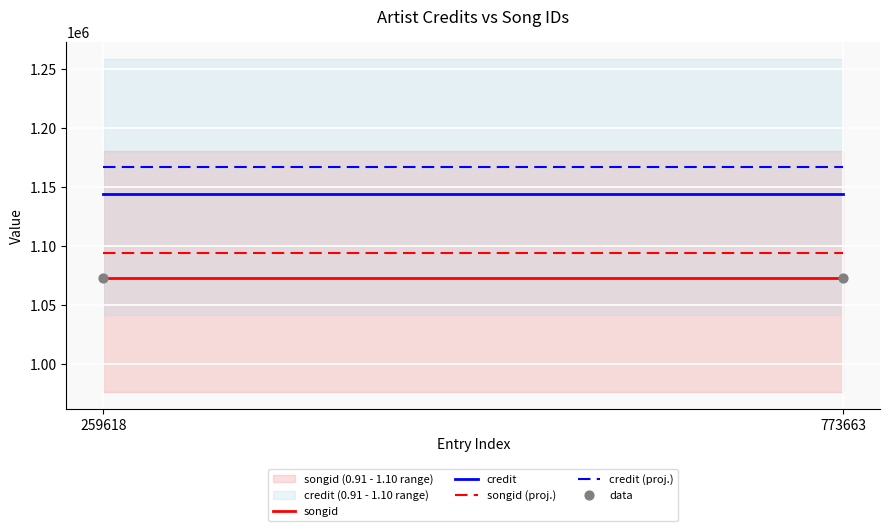

Which series reaches the maximum Y coordinate?

credit (proj.)